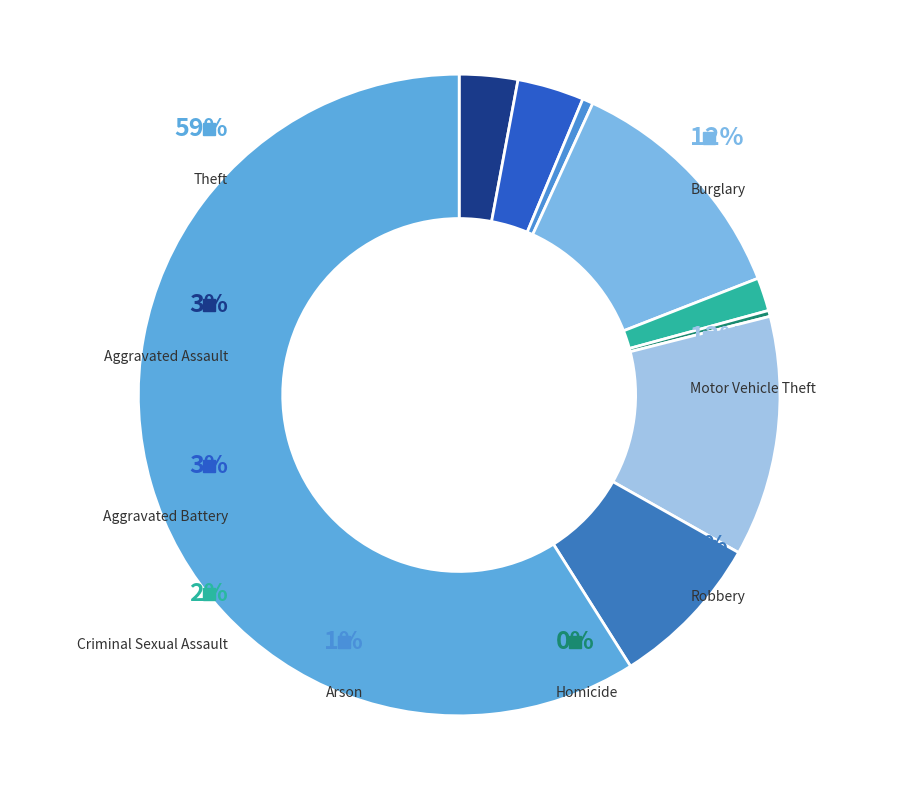

True or false: Arson accounts for 1% of the total.

True